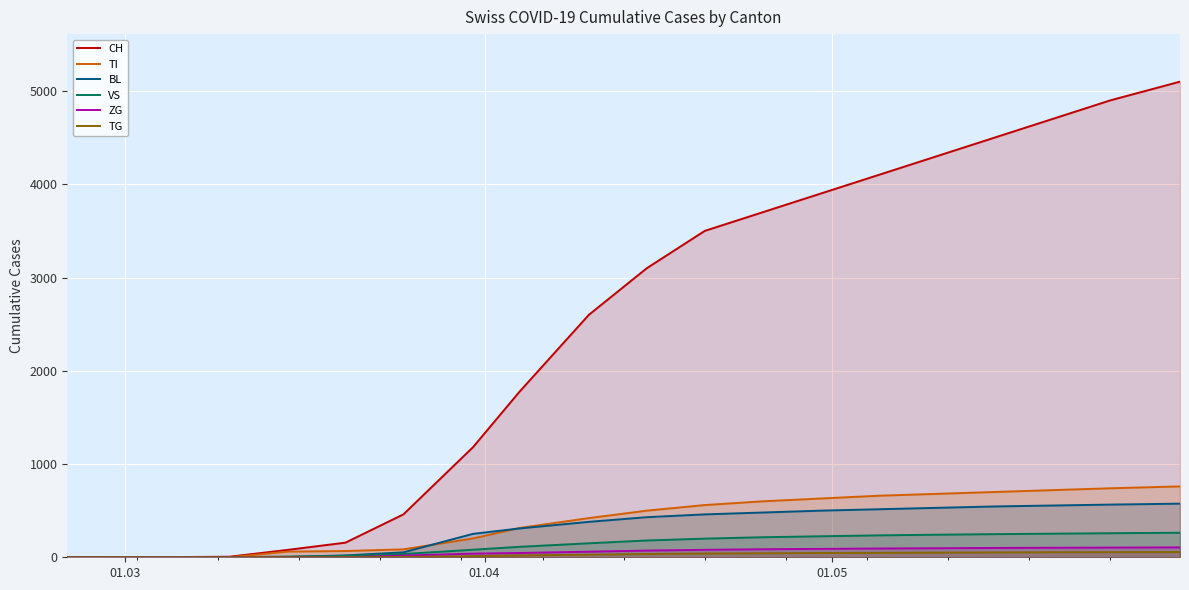

How many lines are shown in the chart?

6